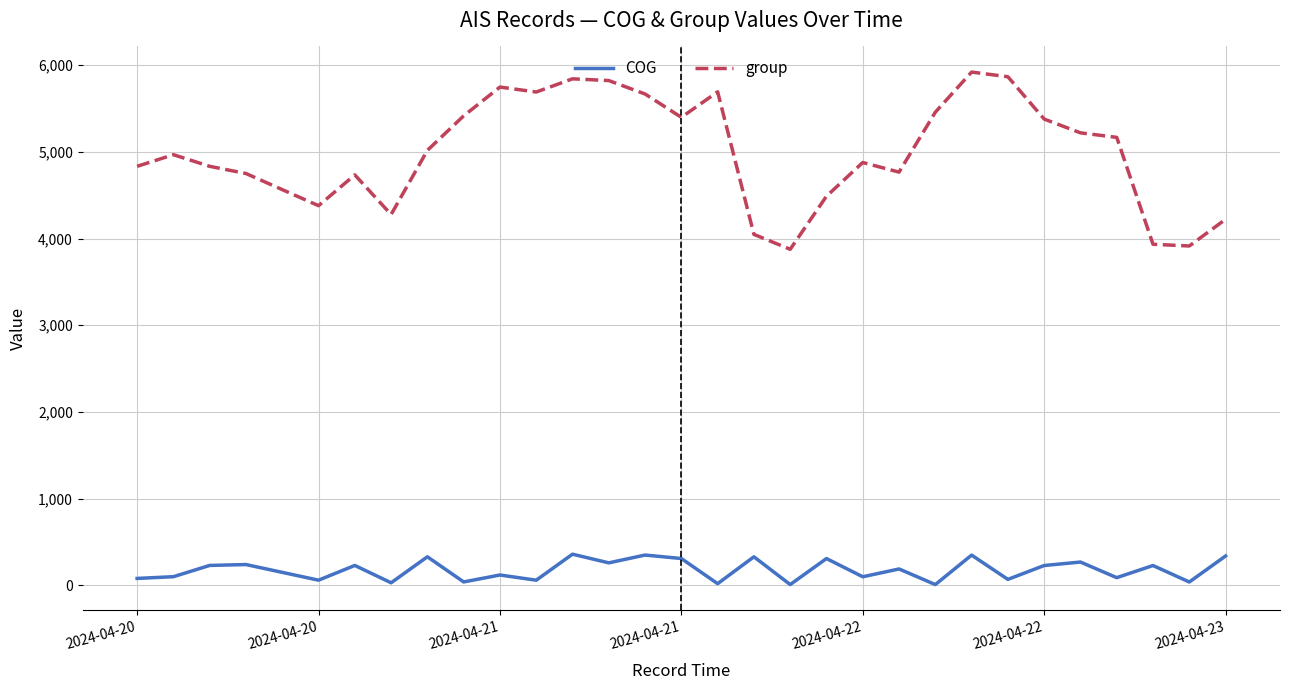

List the series in order of their overall mean, lowest first.

COG, group